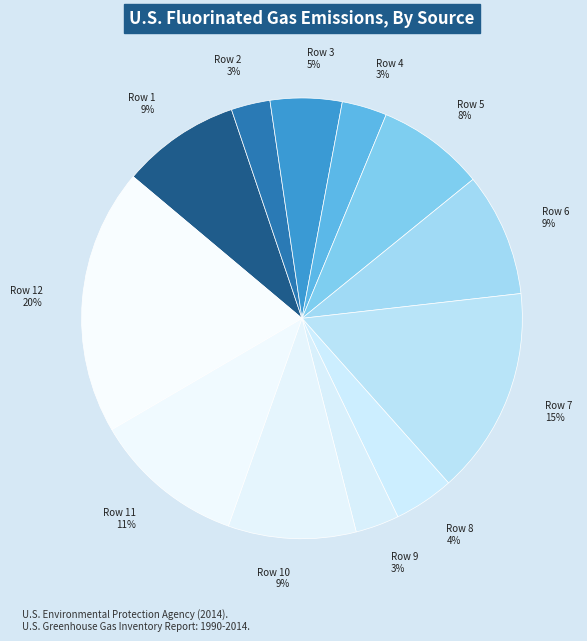

Which has a higher value, Row 7 15% or Row 3 5%?

Row 7 15%